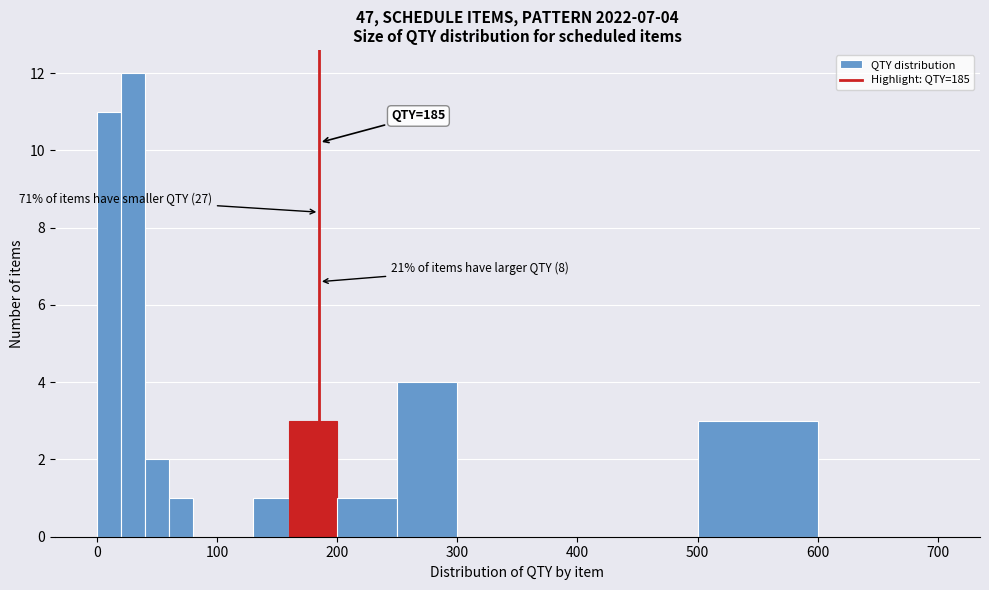

Read against the x-axis, roughly where is the centre of the tallest bar?

30